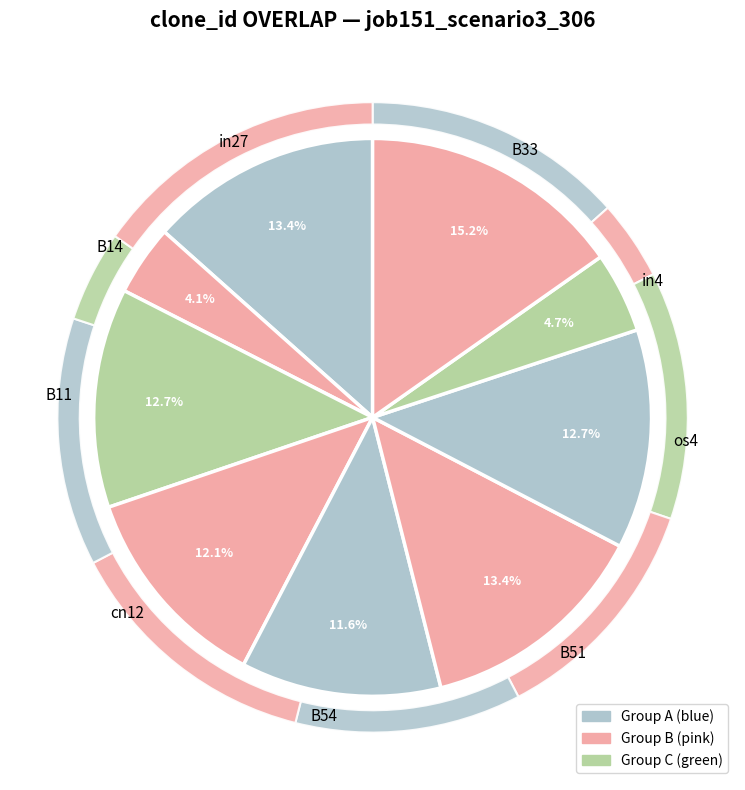

Does any single category account for the majority?

No